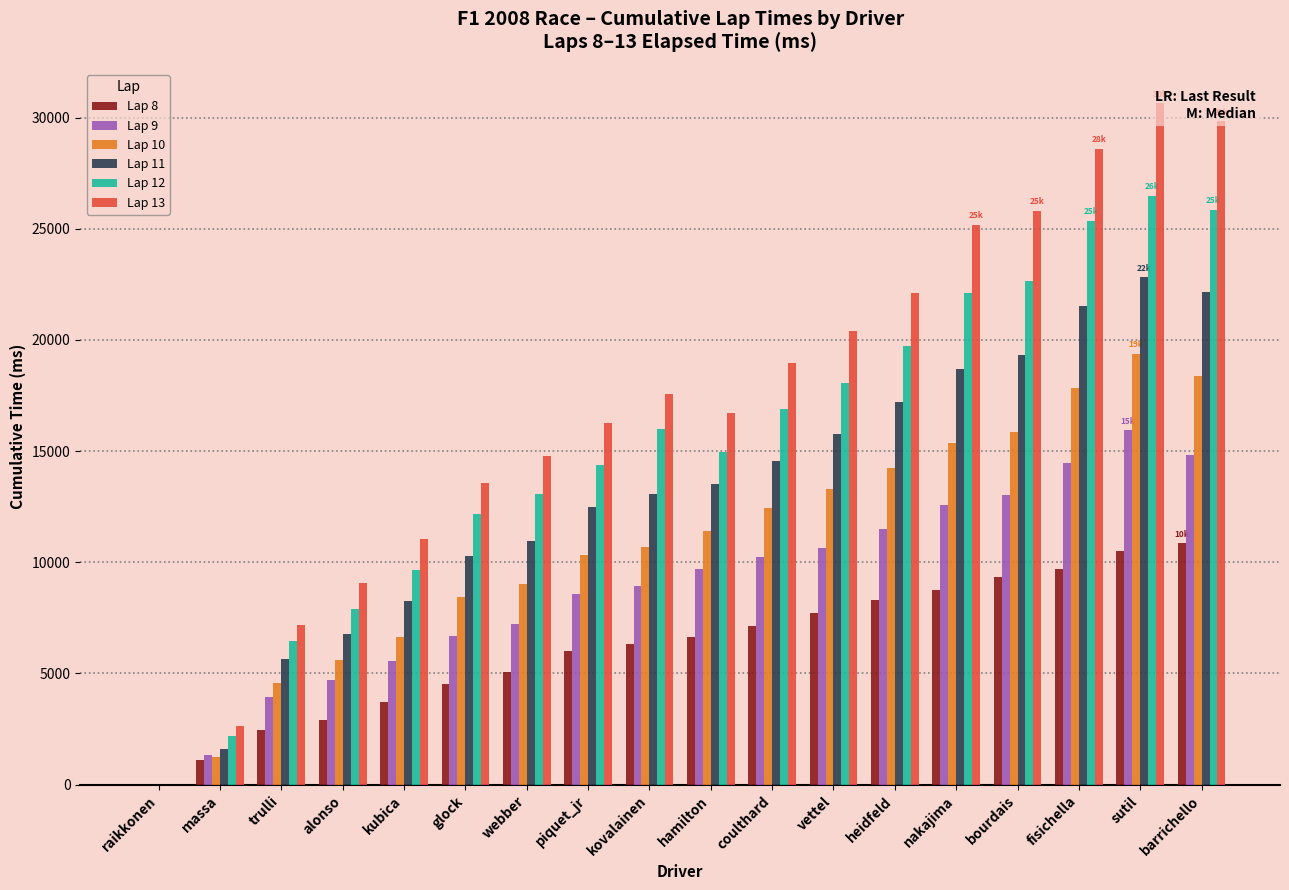

How many positive values does the Lap 8 series have?

17